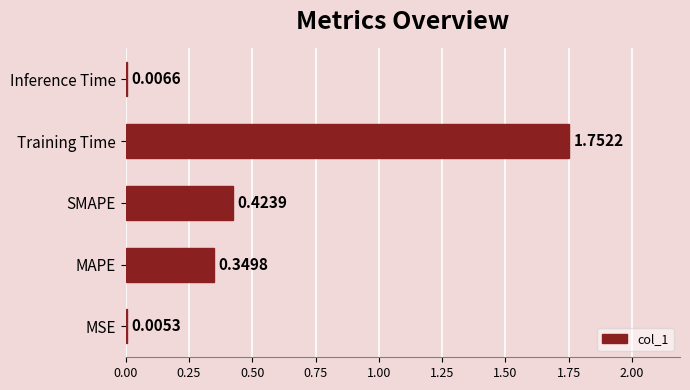

Where is the data nearest to the value 0?

MSE